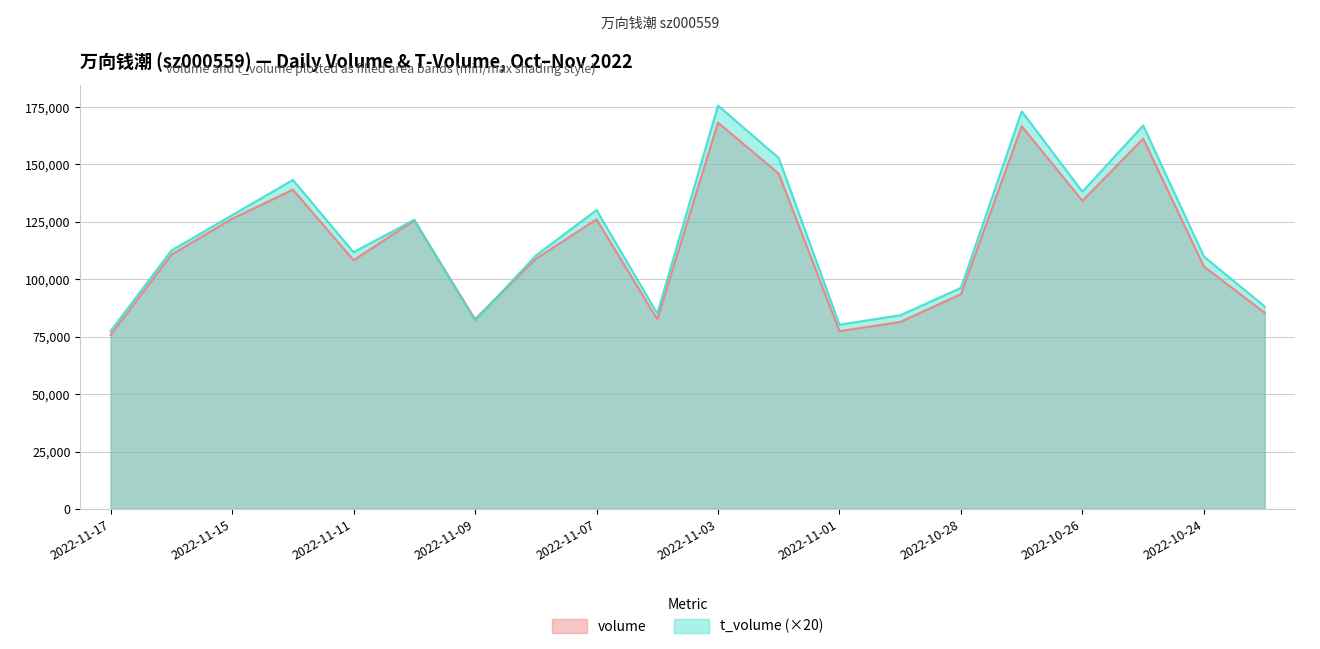

True or false: volume has a value of 52478 at 2022-10-26.

False